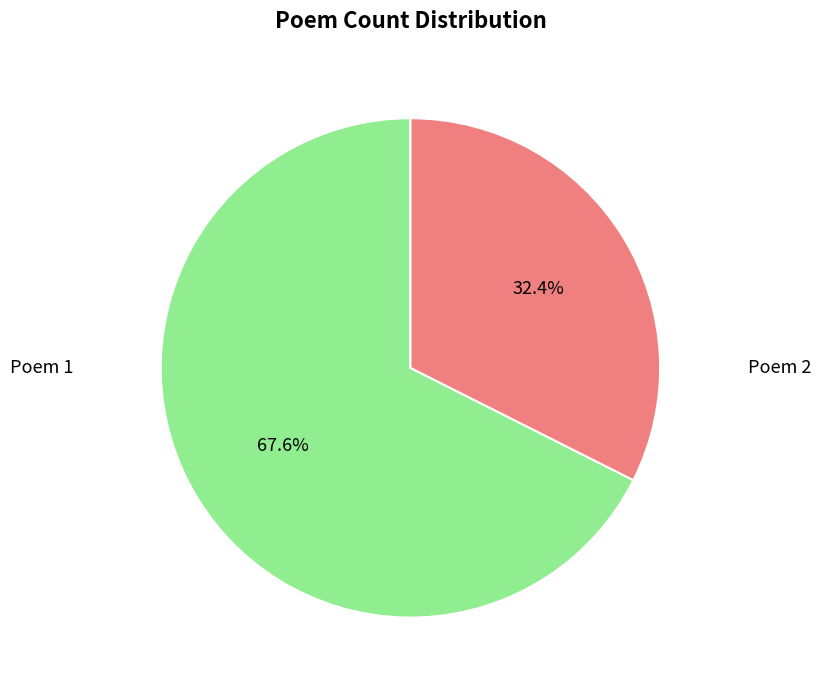

Does any single category account for the majority?

Yes